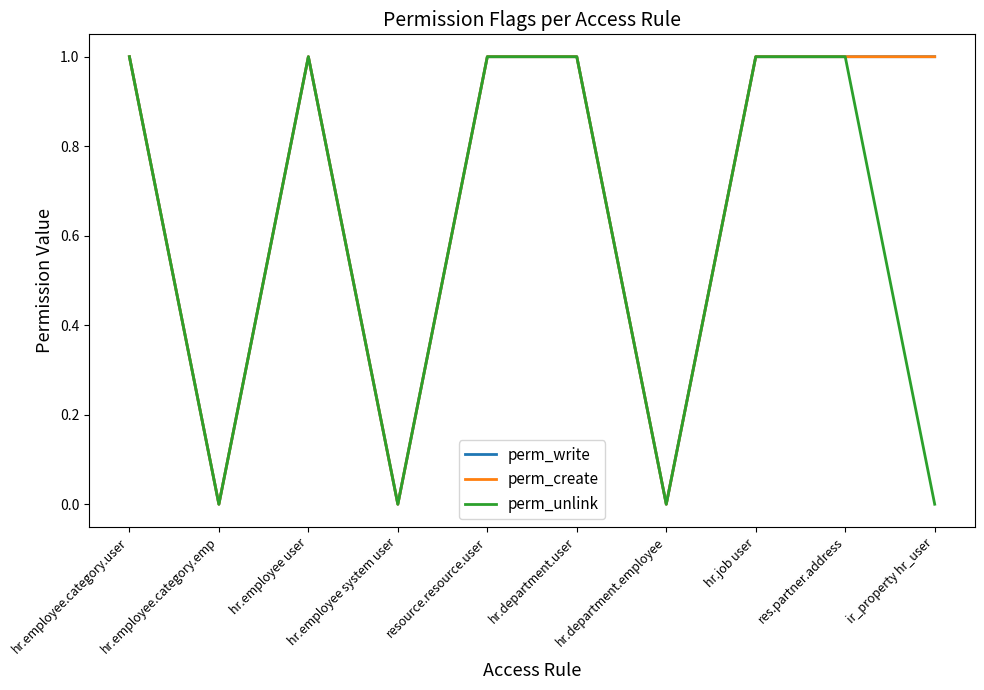

True or false: perm_write and perm_create intersect in this chart.

False